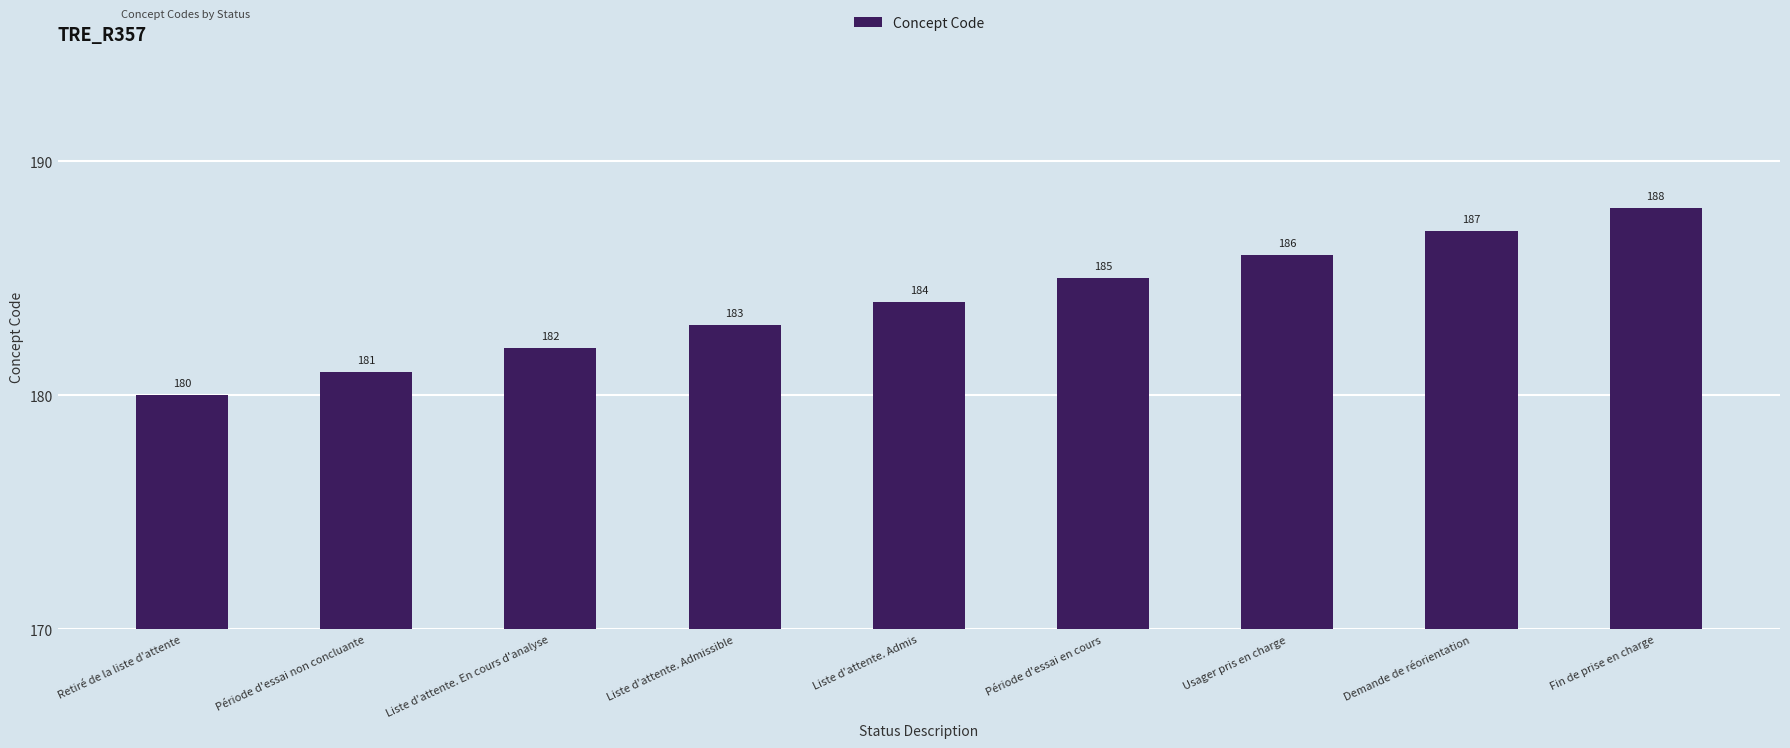

Which has a higher value, Retiré de la liste d'attente or Liste d'attente. En cours d'analyse?

Liste d'attente. En cours d'analyse